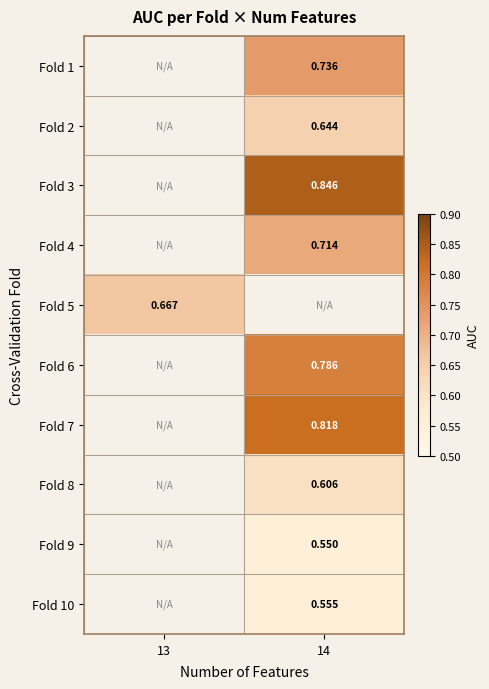

Rank the categories by Fold 1 value from lowest to highest.

13, 14